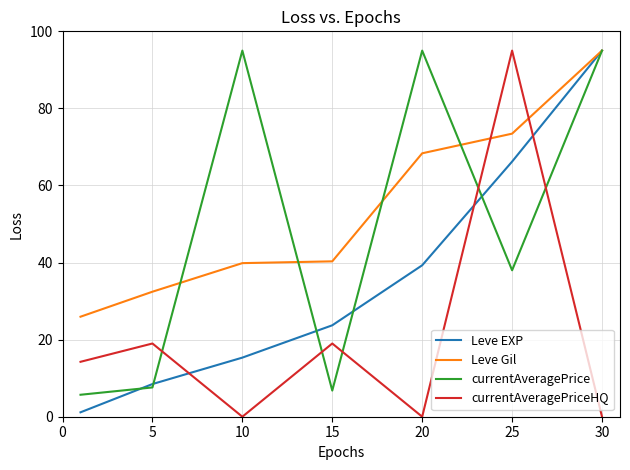

What is the greatest value displayed?

95.0